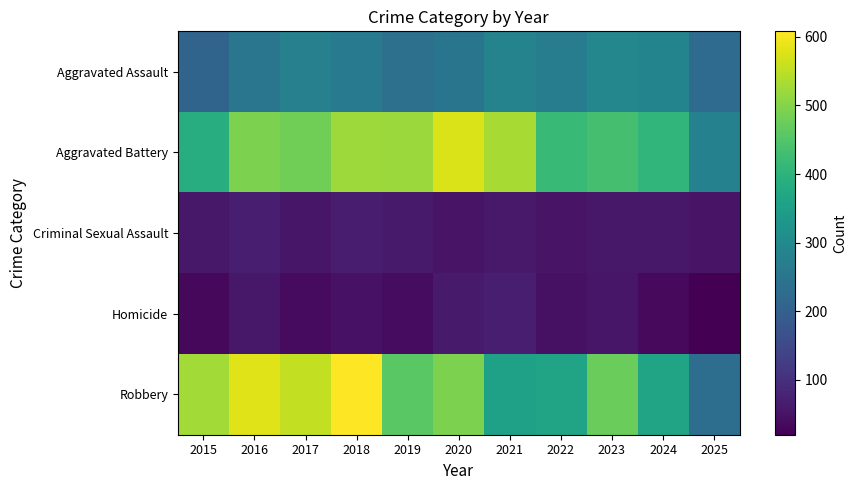

At how many categories does at least one series exceed 604?

1